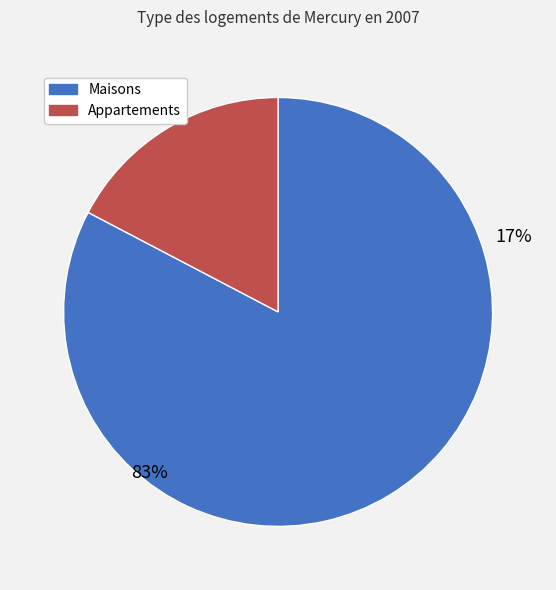

How many slices are in this pie chart?

2